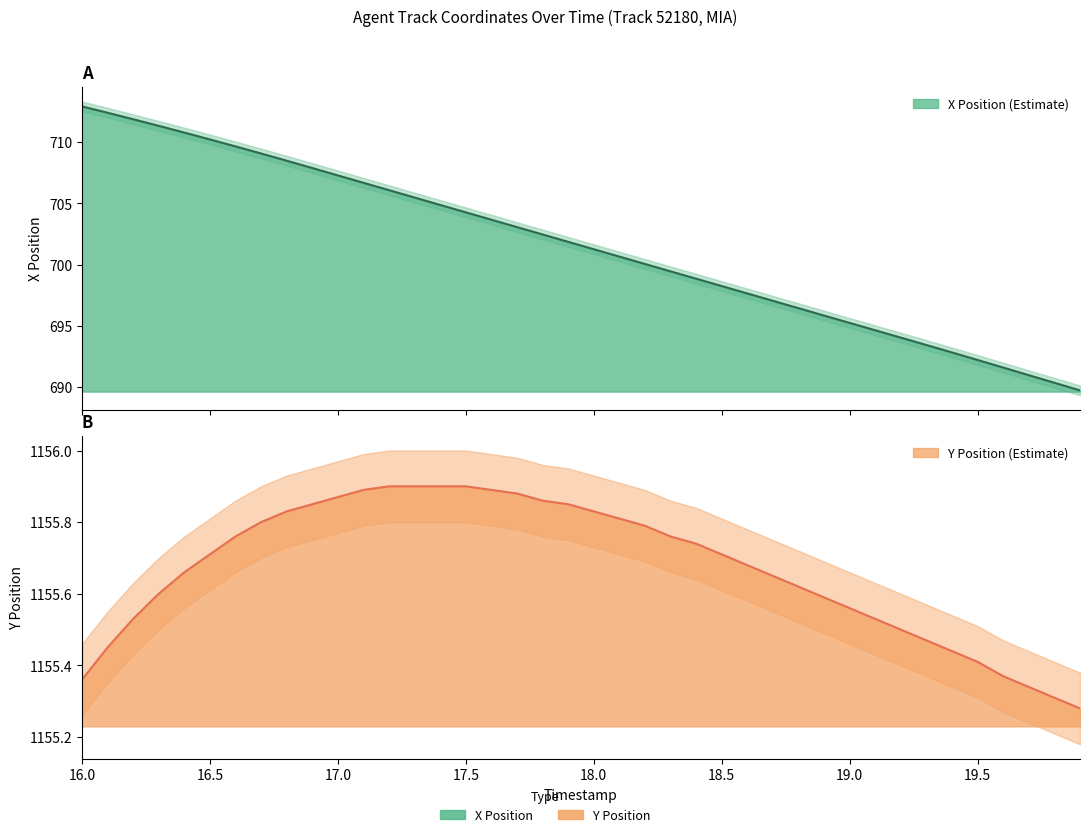

At which category is the sum across all series the highest?

16.0